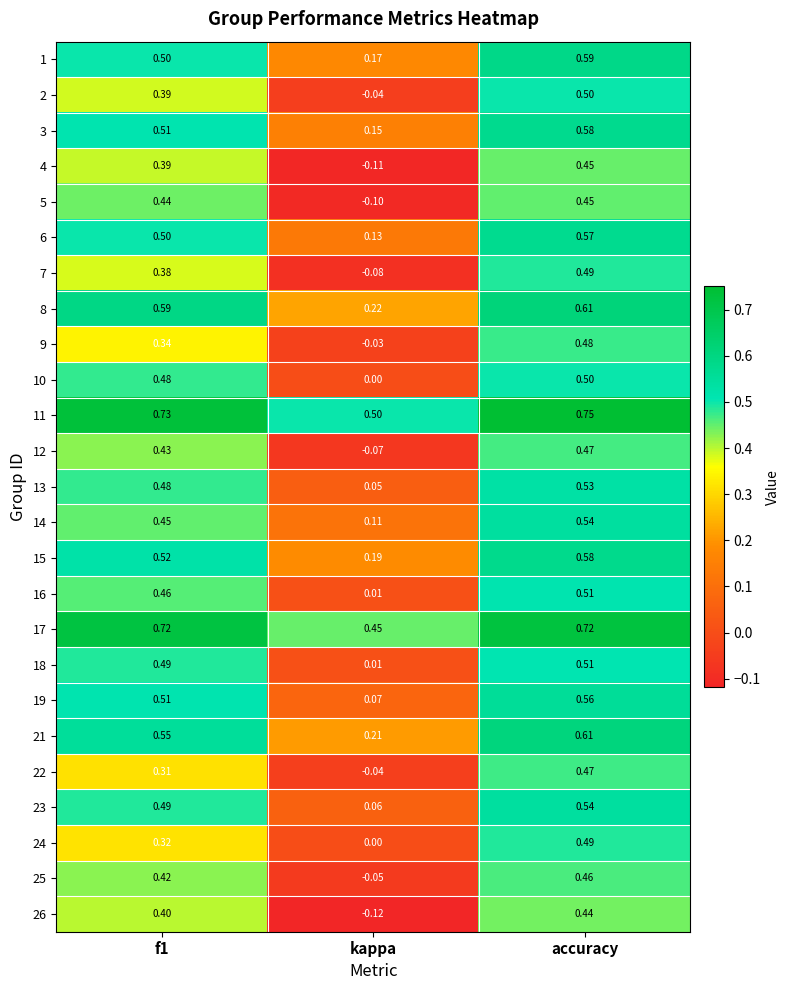

At which label is 22 closest to 0?

kappa